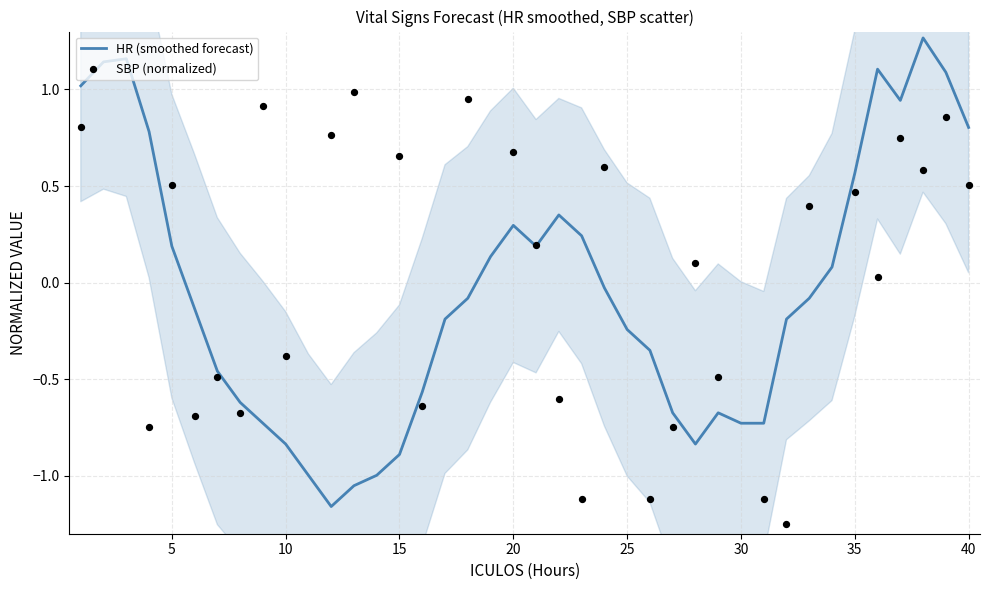

Which series reaches the minimum Y coordinate?

SBP (normalized)